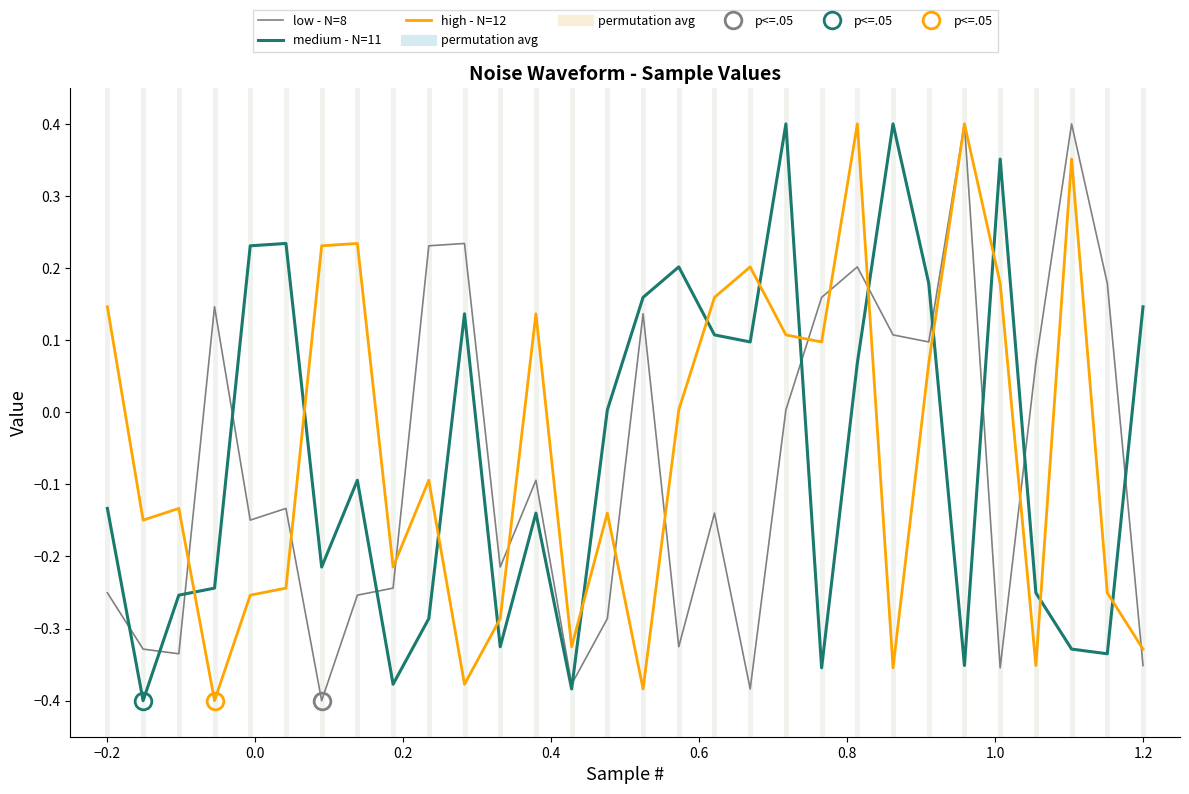

Is this an area chart (filled region under the line)?

No